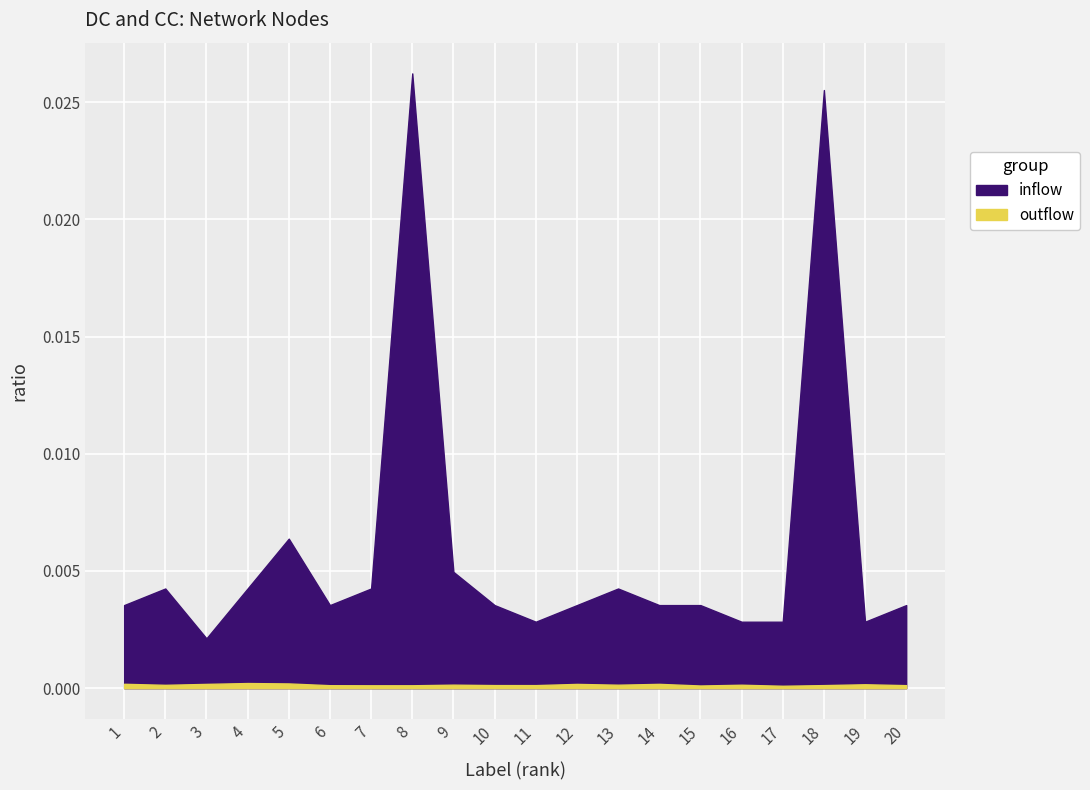

True or false: inflow and outflow cross at least once.

False